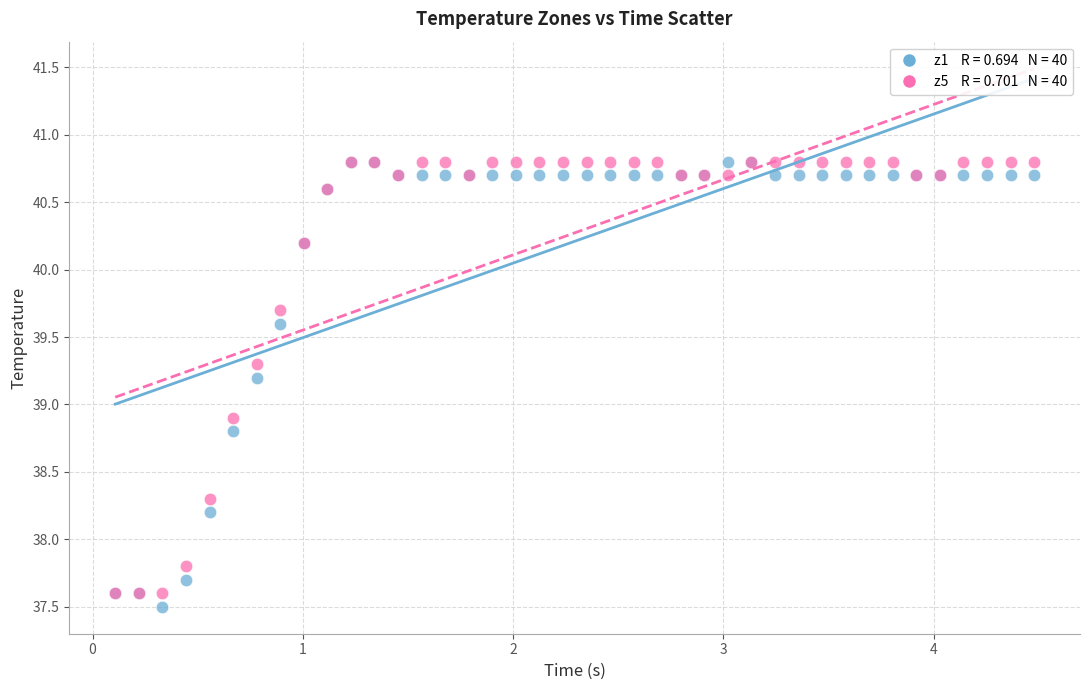

Across all series, what Y value is closest to 39?

38.9